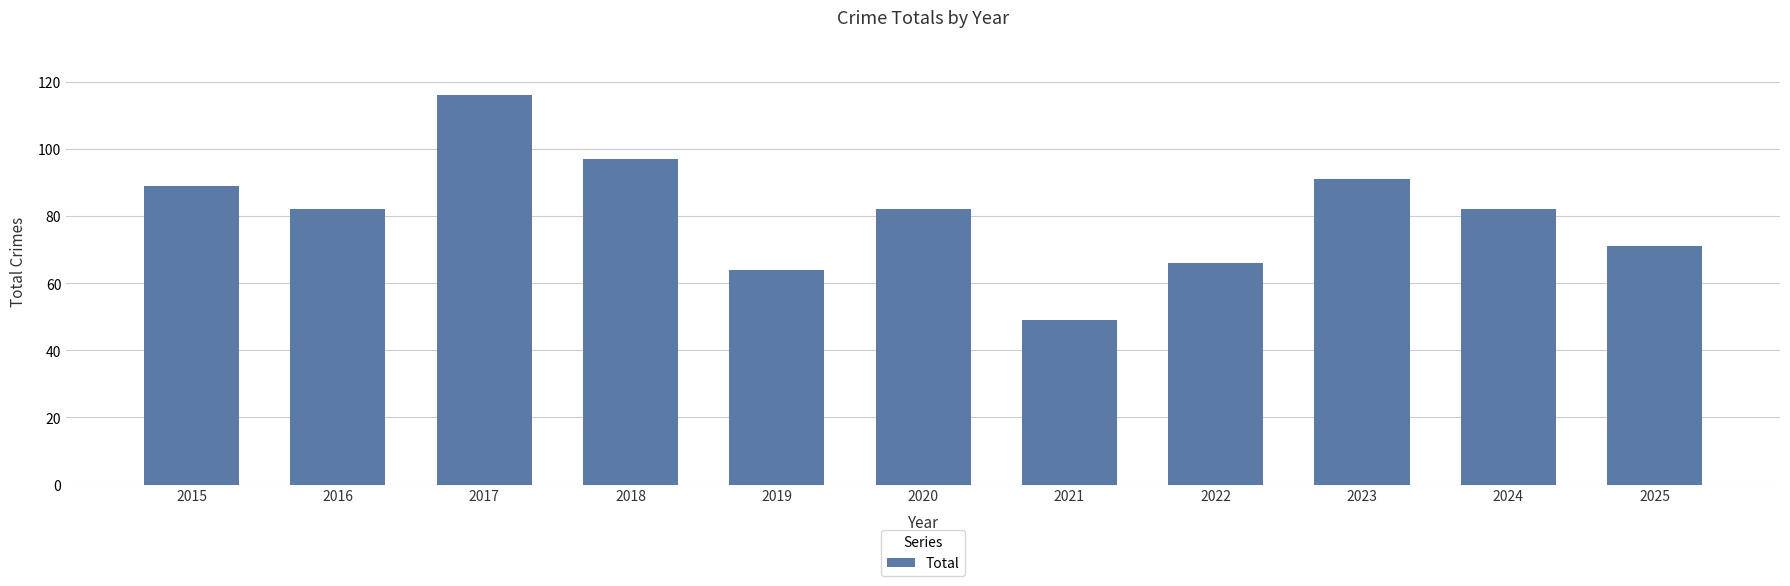

What is the ratio of the value at 2025 to the value at 2021?

1.4